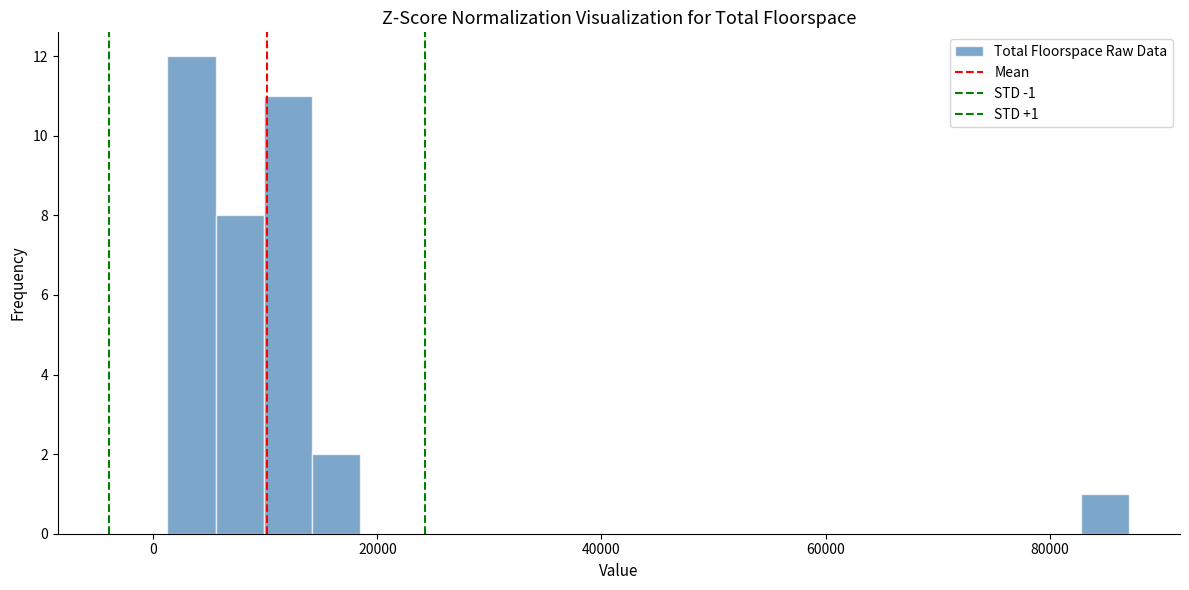

Around what value on the x-axis is the tallest bar? Give the approximate position of its centre, as read against the axis.

4000